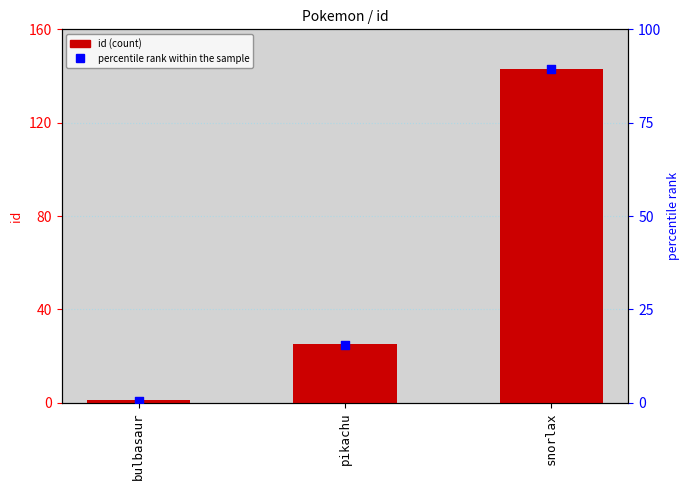

What are all the series names shown in the legend?

id, percentile rank within the sample